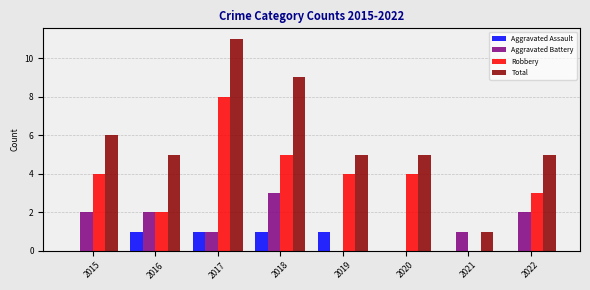

Which series changed the most between 2015 and 2017?

Total